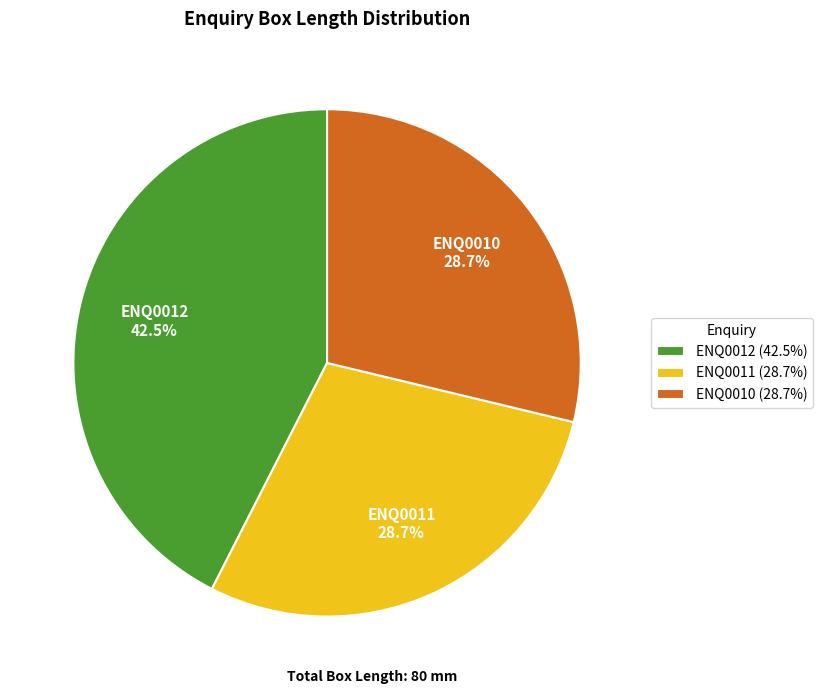

Does ENQ0010 represent more than half of the total?

No